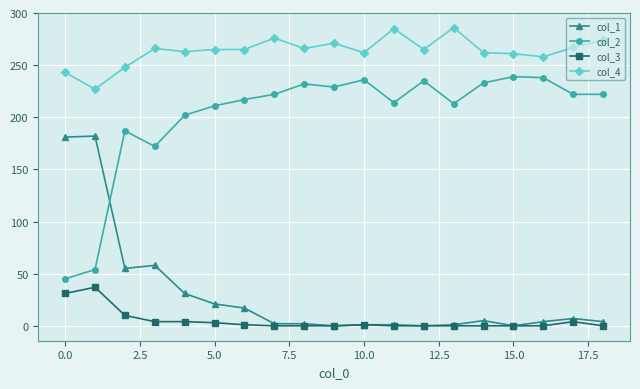

In col_2, how many points are higher than both neighbors (excluding endpoints)?

5